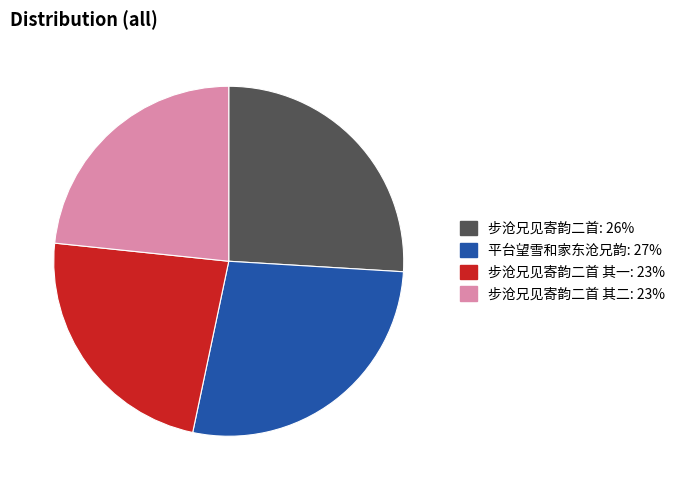

Is there a majority slice in this chart?

No